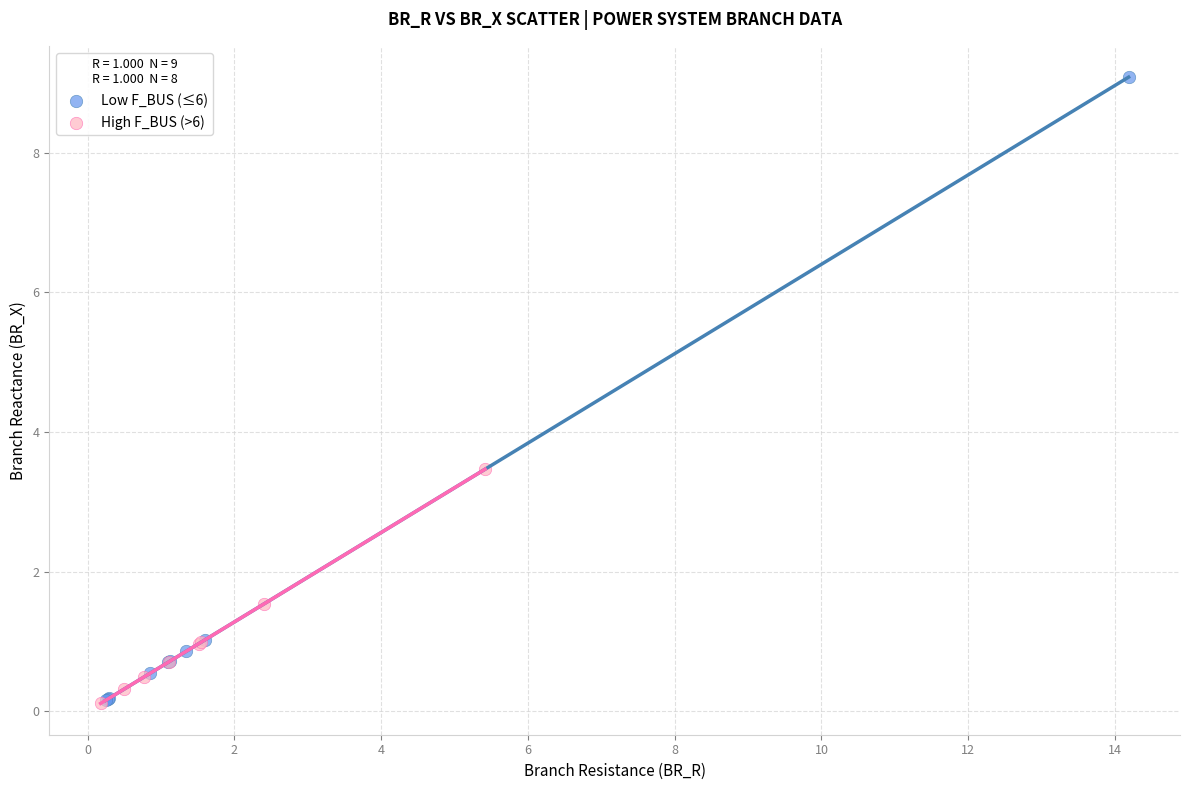

Which series reaches the maximum Y coordinate?

Low F_BUS (≤6)